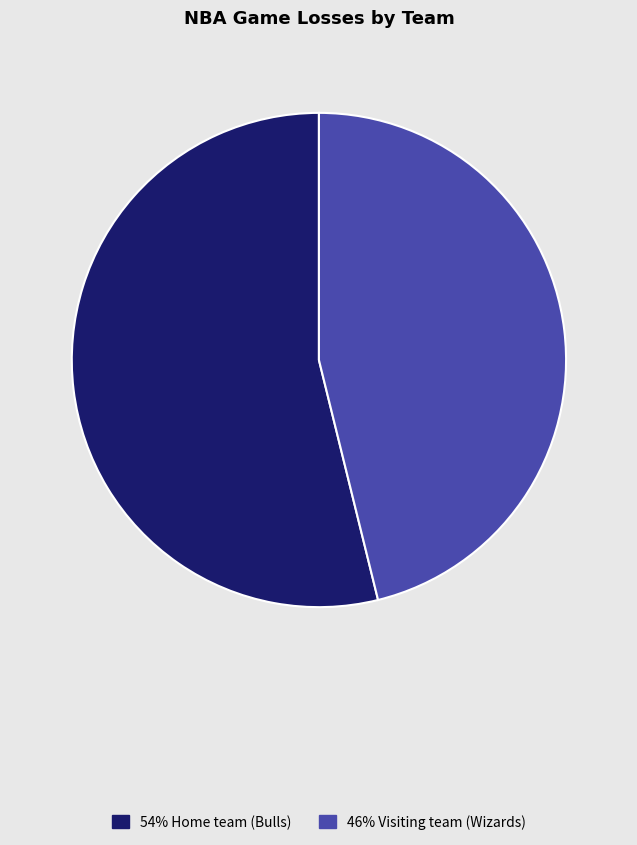

Is there a majority slice in this chart?

Yes